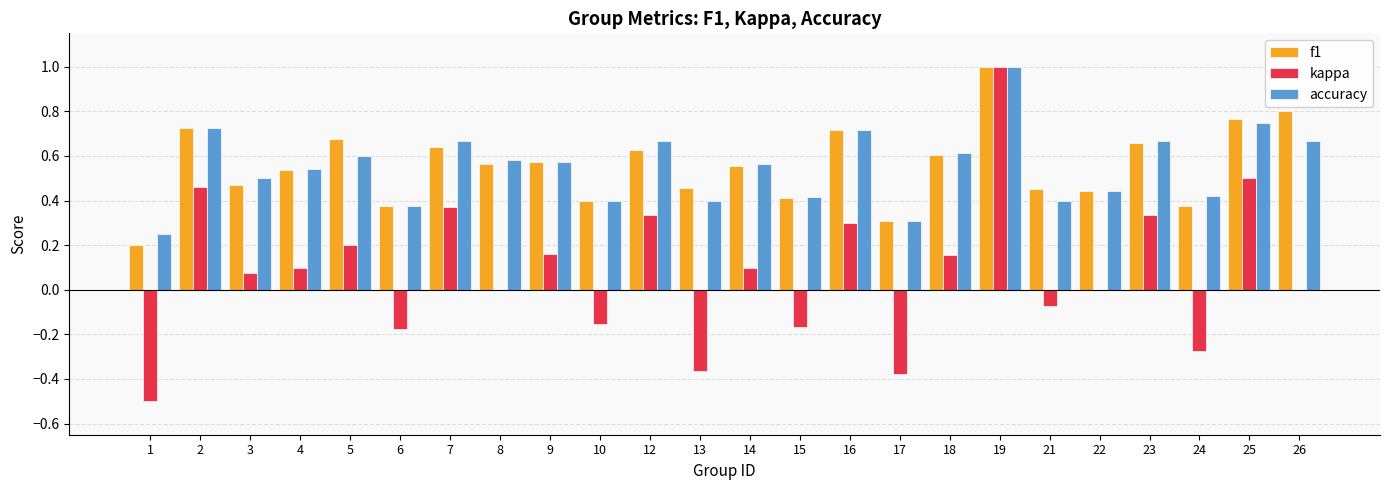

Is it true that kappa equals 0.0 at 14?

False